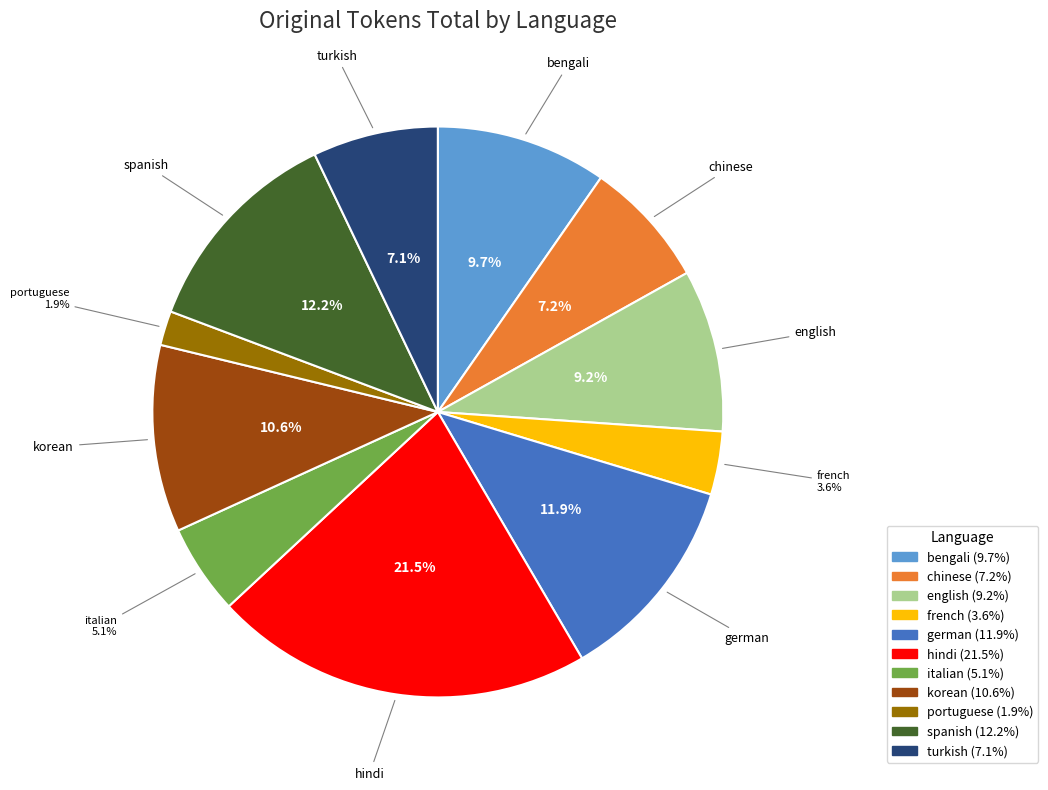

To the nearest percent, what percentage of the pie is chinese?

7%